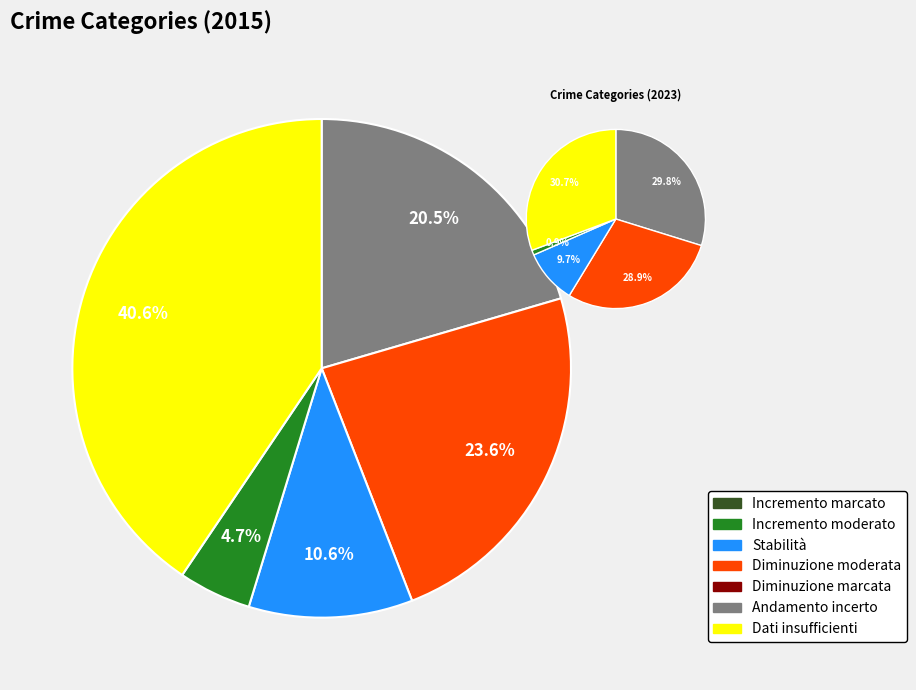

Count the number of slices in the pie.

5